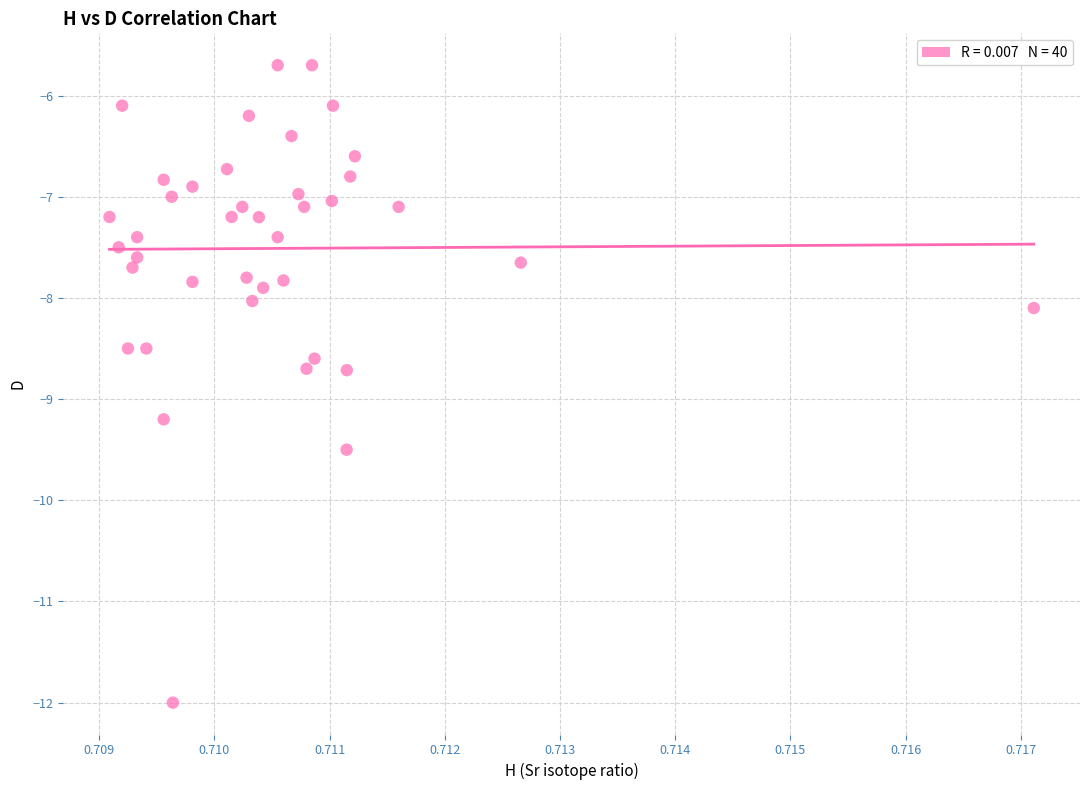

What is the range of Y values (max minus min)?

6.3